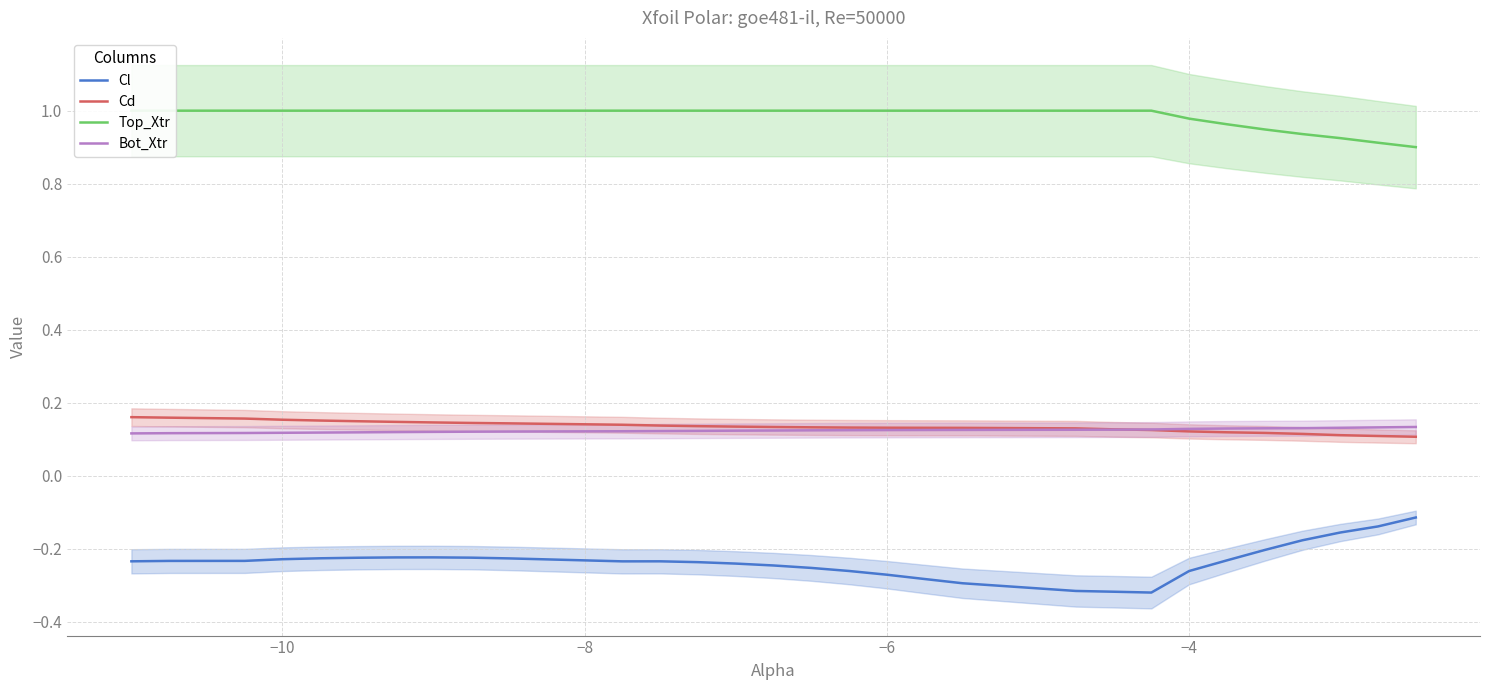

True or false: Bot_Xtr and Cl cross at least once.

False